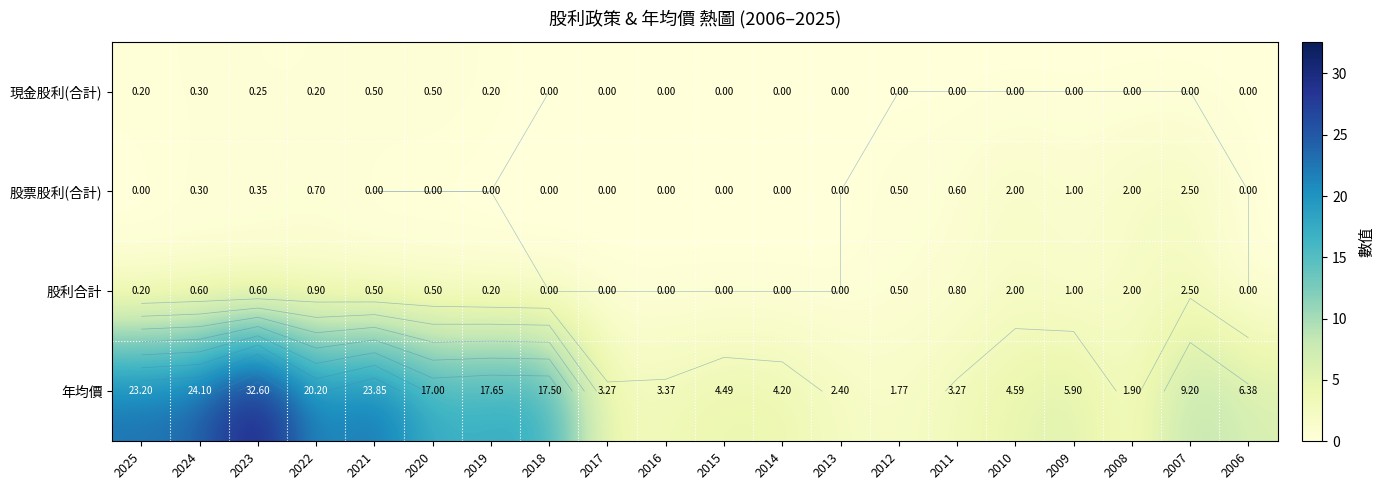

List the series in order of their peak value, highest first.

年均價, 股票股利(合計), 股利合計, 現金股利(合計)